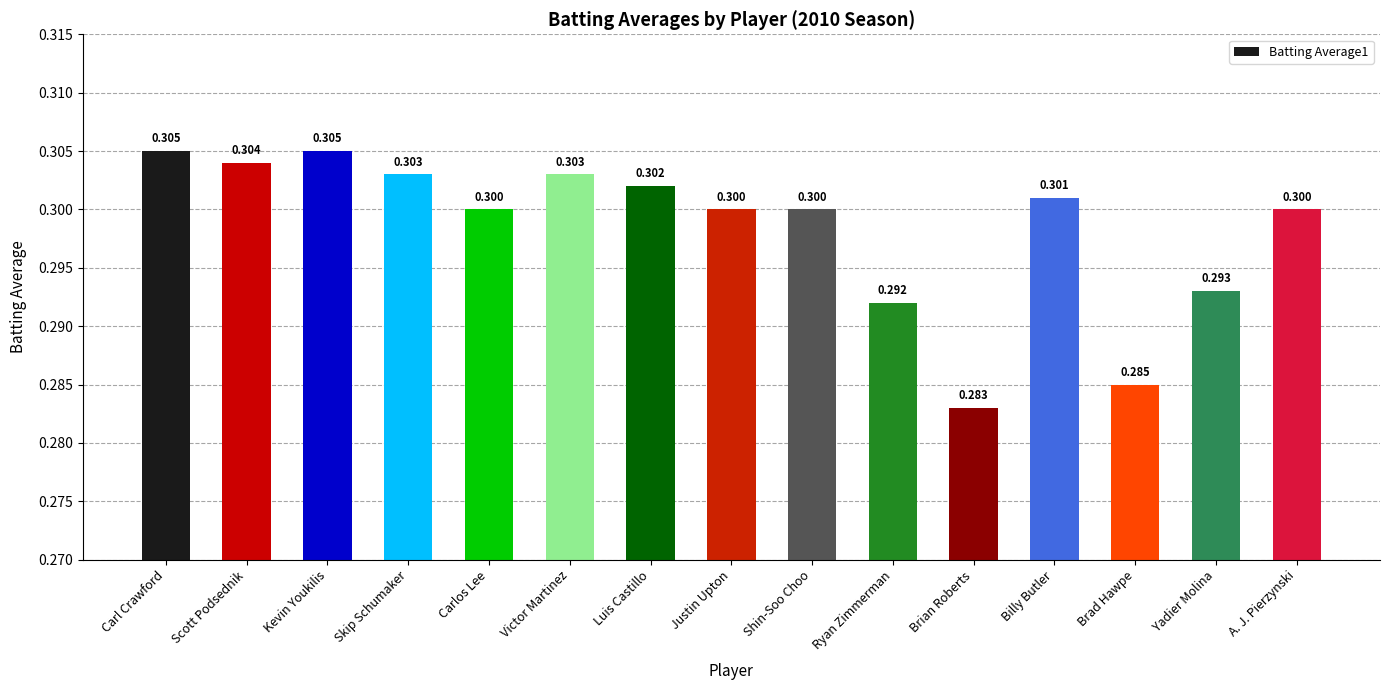

How many bars are there in total?

15